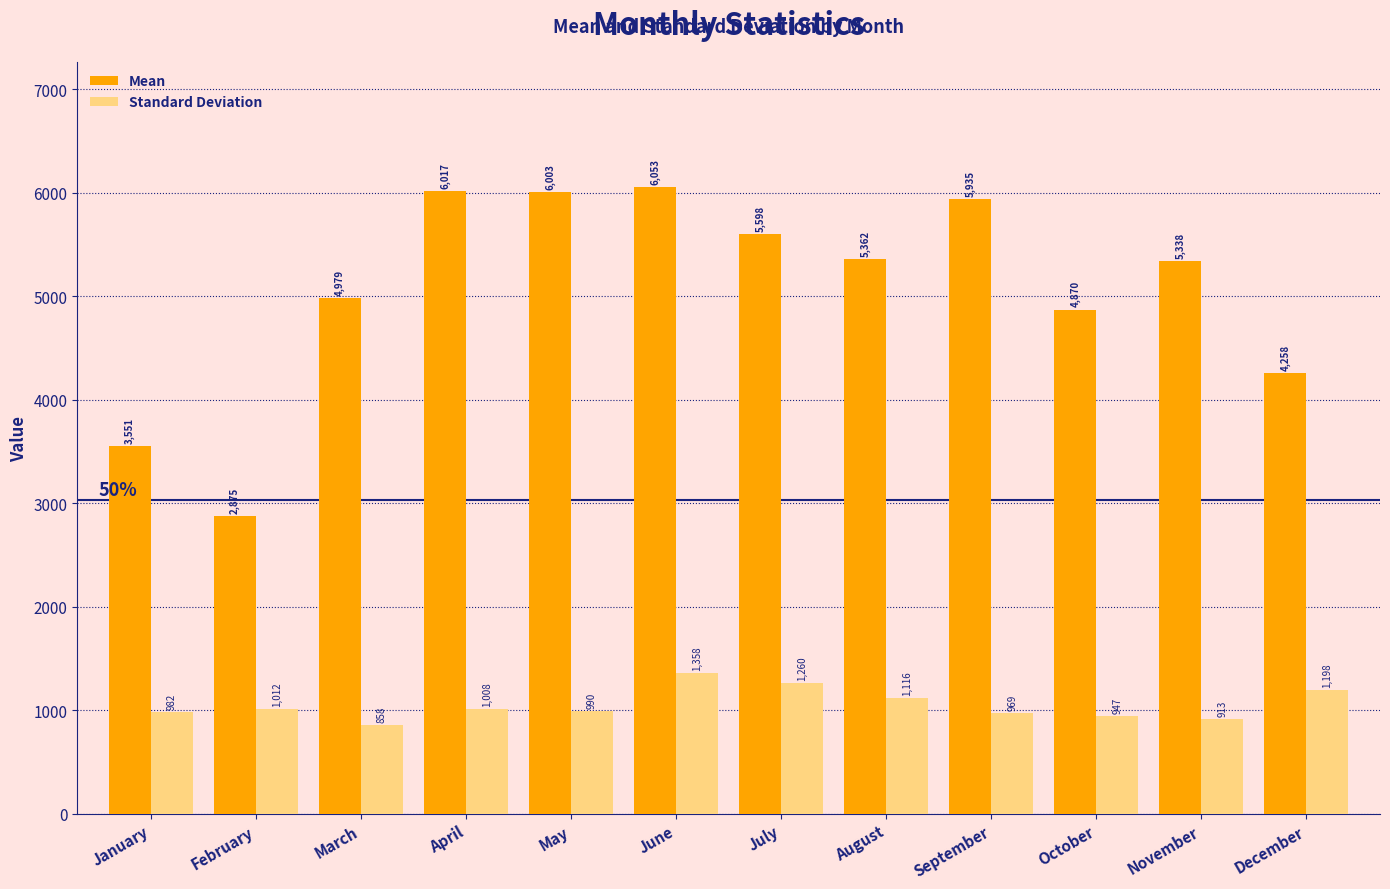

How many groups of bars are there?

12